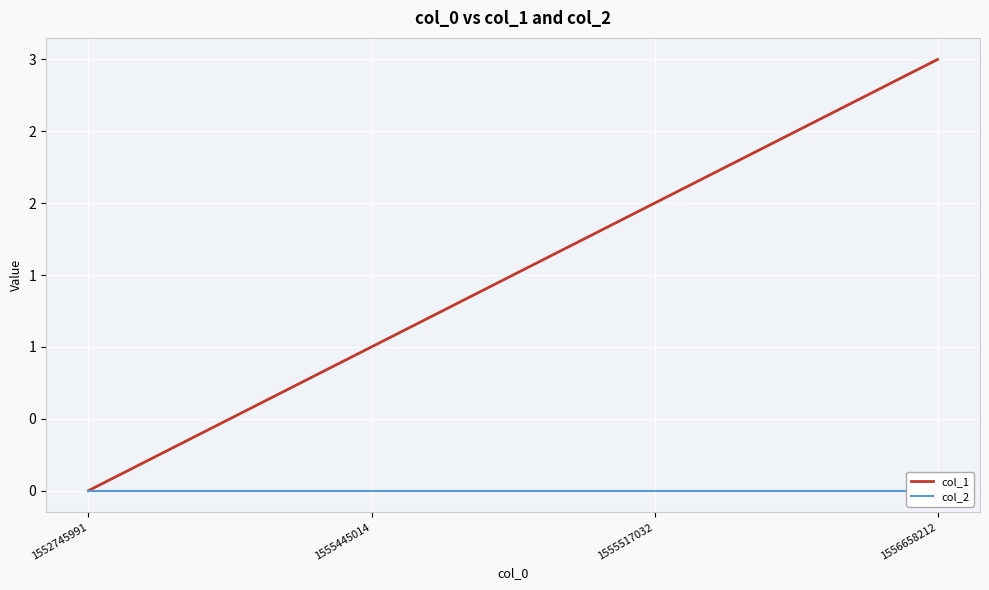

True or false: col_1 and col_2 cross at least once.

False